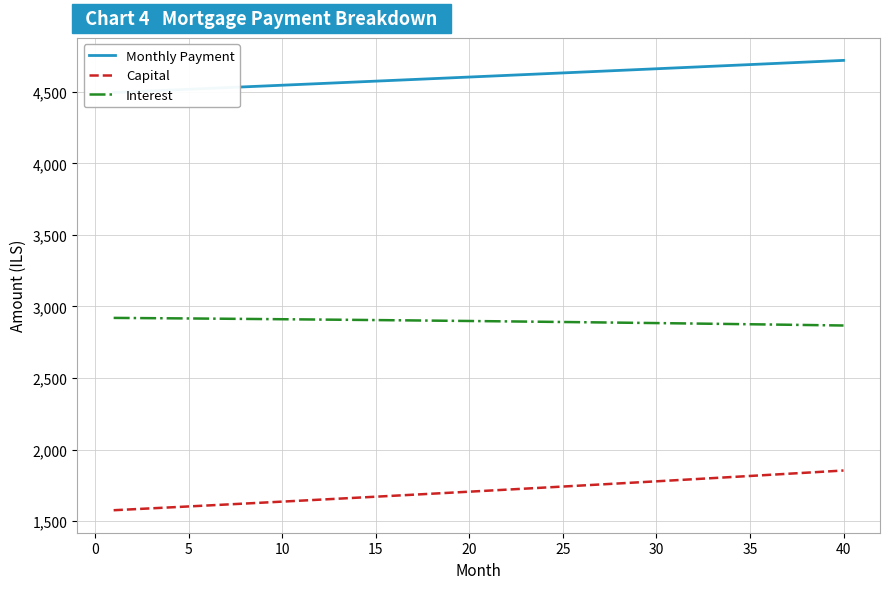

True or false: Monthly Payment and Capital cross at least once.

False